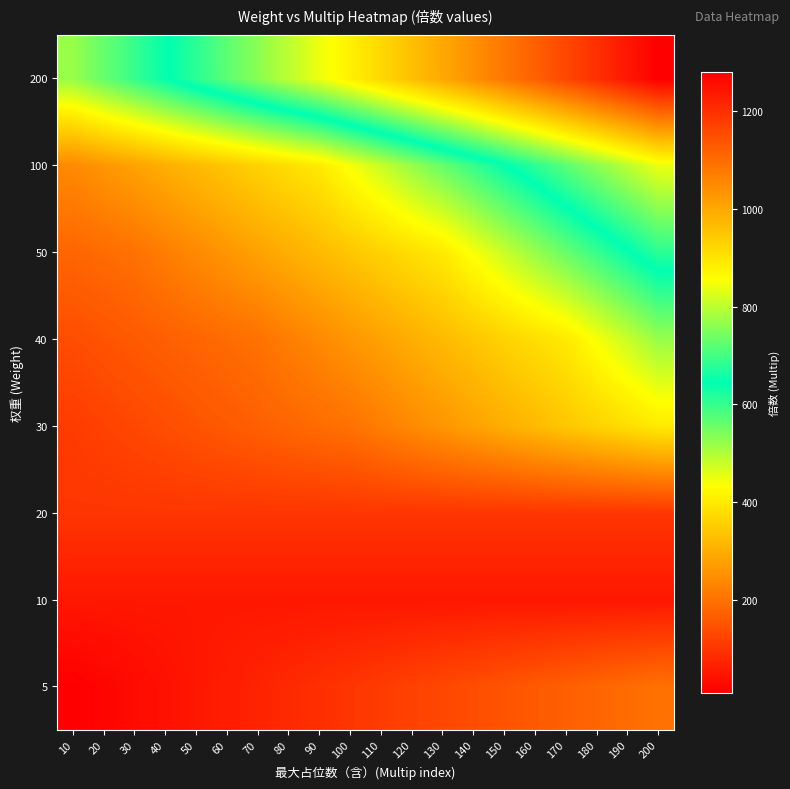

Which label corresponds to the smallest value in the chart?

10